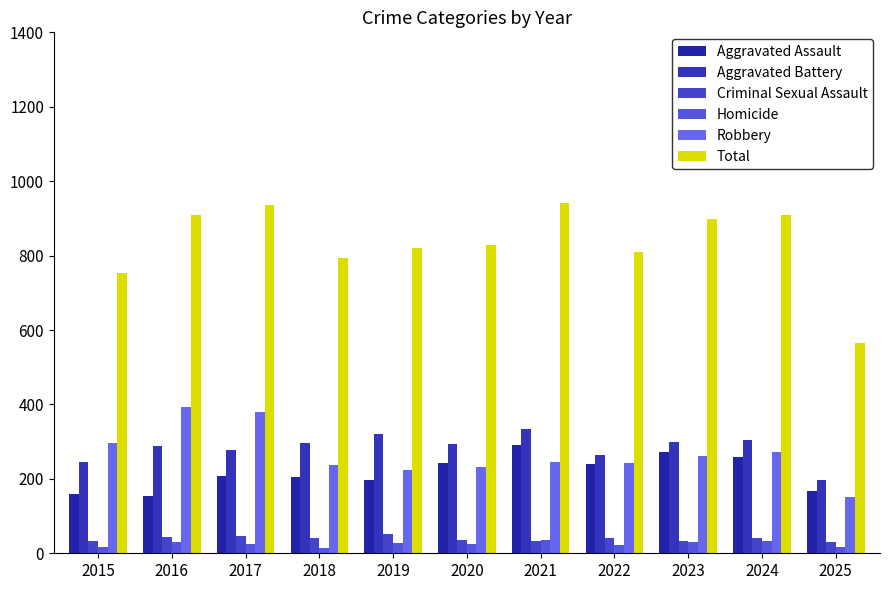

Is it true that Homicide equals 9 at 2015?

False